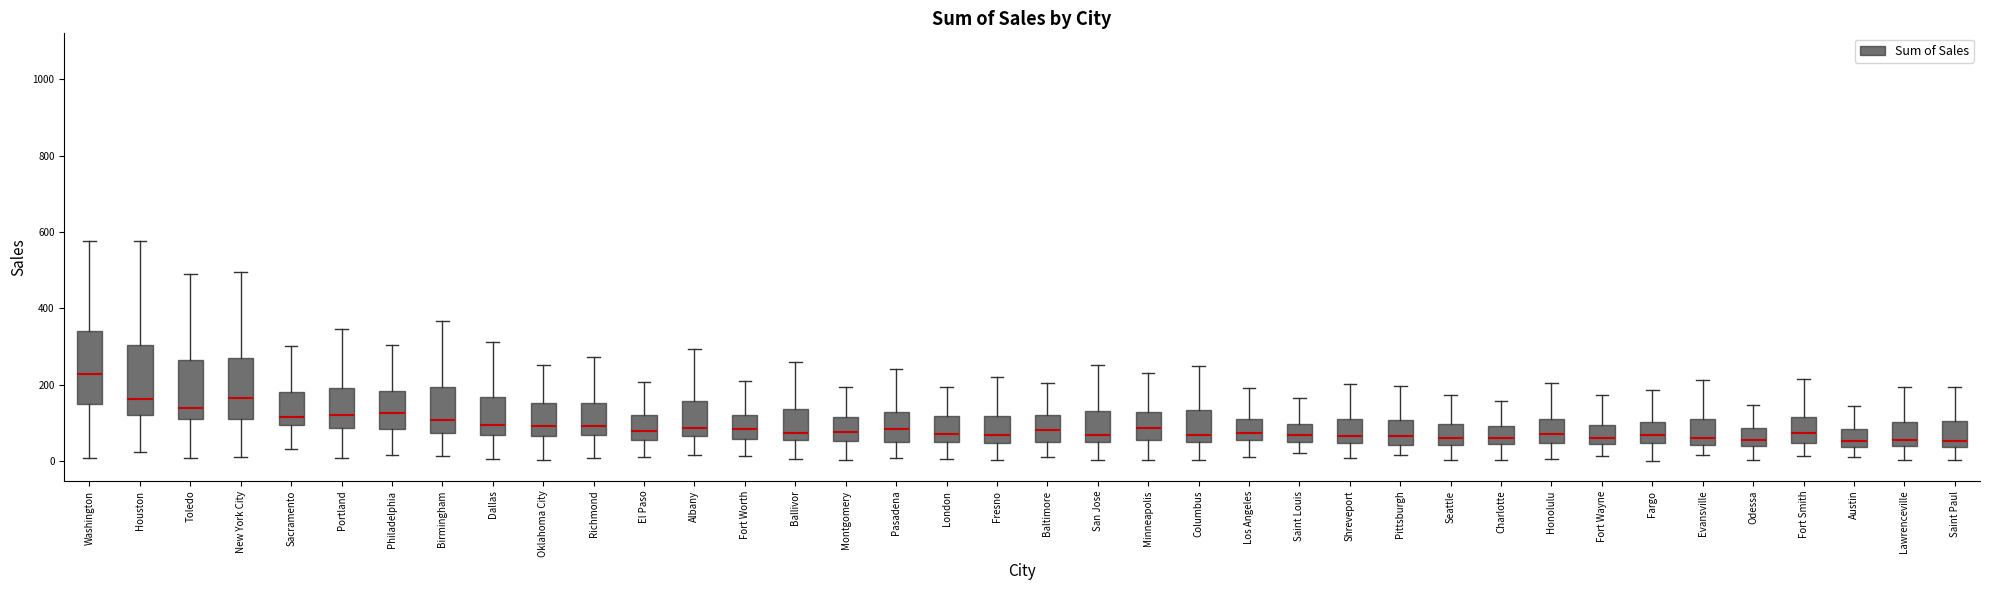

Reading left to right, read every box against the y-axis: the position of its median line, the range the box covers, and the ends of its whiskers. The values are not printed on the chart, so give them approximately, as read against the axis.

Washington: median 220, box 160 to 340, whiskers 0 to 580
Houston: median 160, box 120 to 300, whiskers 20 to 580
Toledo: median 140, box 120 to 260, whiskers 0 to 480
New York City: median 160, box 120 to 280, whiskers 20 to 500
Sacramento: median 120, box 100 to 180, whiskers 40 to 300
Portland: median 120, box 80 to 200, whiskers 0 to 340
Philadelphia: median 120, box 80 to 180, whiskers 20 to 300
Birmingham: median 100, box 80 to 200, whiskers 20 to 360
Dallas: median 100, box 60 to 160, whiskers 0 to 320
Oklahoma City: median 100, box 60 to 160, whiskers 0 to 260
Richmond: median 100, box 60 to 160, whiskers 0 to 280
El Paso: median 80, box 60 to 120, whiskers 20 to 200
Albany: median 80, box 60 to 160, whiskers 20 to 300
Fort Worth: median 80, box 60 to 120, whiskers 20 to 220
Ballivor: median 80, box 60 to 140, whiskers 0 to 260
Montgomery: median 80, box 60 to 120, whiskers 0 to 200
Pasadena: median 80, box 60 to 120, whiskers 0 to 240
London: median 80, box 60 to 120, whiskers 0 to 200
Fresno: median 60, box 40 to 120, whiskers 0 to 220
Baltimore: median 80, box 60 to 120, whiskers 20 to 200
San Jose: median 60 (just above the box's lower edge), box 60 to 140, whiskers 0 to 260
Minneapolis: median 80, box 60 to 120, whiskers 0 to 240
Columbus: median 60, box 40 to 140, whiskers 0 to 240
Los Angeles: median 80, box 60 to 120, whiskers 20 to 200
Saint Louis: median 60, box 40 to 100, whiskers 20 to 160
Shreveport: median 60, box 40 to 120, whiskers 0 to 200
Pittsburgh: median 60, box 40 to 100, whiskers 20 to 200
Seattle: median 60, box 40 to 100, whiskers 0 to 180
Charlotte: median 60, box 40 to 100, whiskers 0 to 160
Honolulu: median 80, box 40 to 120, whiskers 0 to 200
Fort Wayne: median 60, box 40 to 100, whiskers 20 to 180
Fargo: median 60, box 40 to 100, whiskers 0 to 180
Evansville: median 60, box 40 to 120, whiskers 20 to 220
Odessa: median 60, box 40 to 80, whiskers 0 to 140
Fort Smith: median 80, box 40 to 120, whiskers 20 to 220
Austin: median 60, box 40 to 80, whiskers 20 to 140
Lawrenceville: median 60, box 40 to 100, whiskers 0 to 200
Saint Paul: median 60, box 40 to 100, whiskers 0 to 200